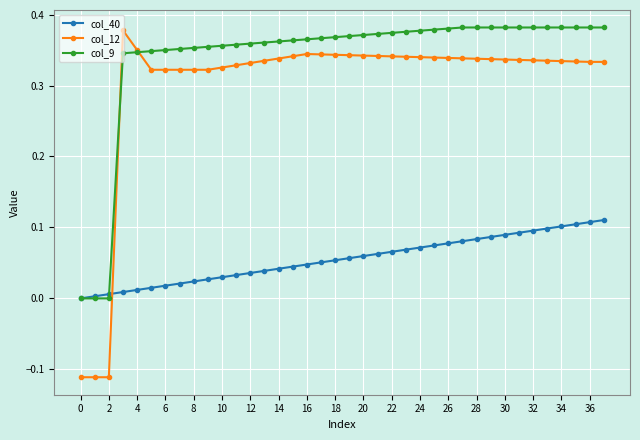

Which series has the largest total across all categories?

col_9